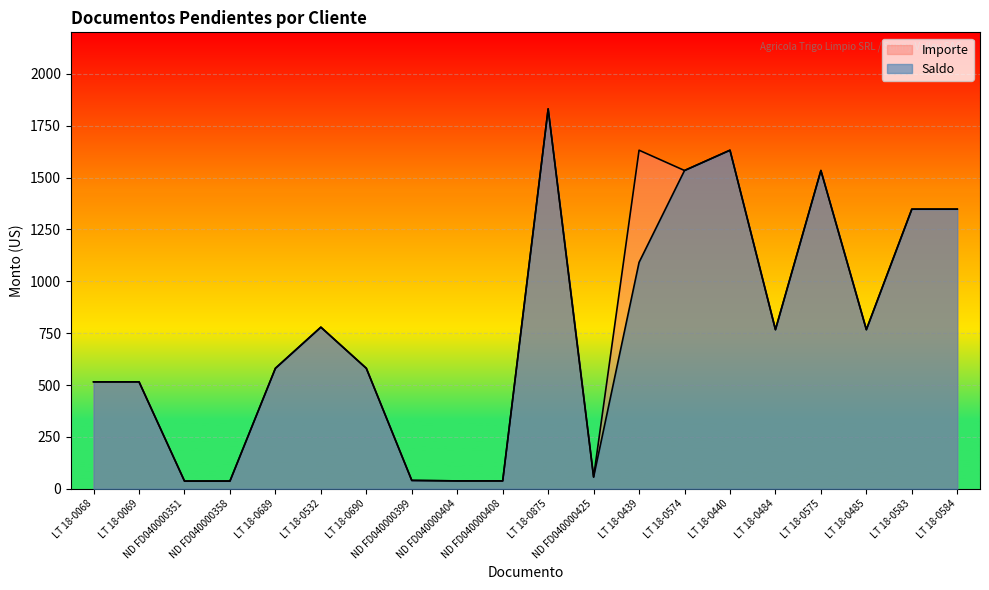

What is the sum of the Saldo values at LT 18-0574 and LT 18-0575?

3068.0